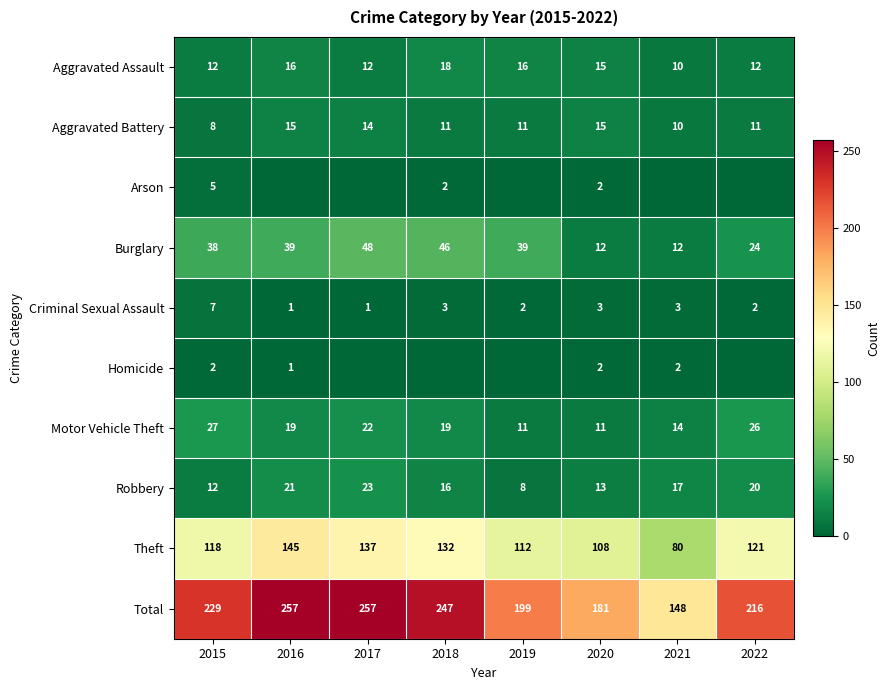

Is the value of Aggravated Assault at 2020 greater than the value of Robbery at 2018?

No